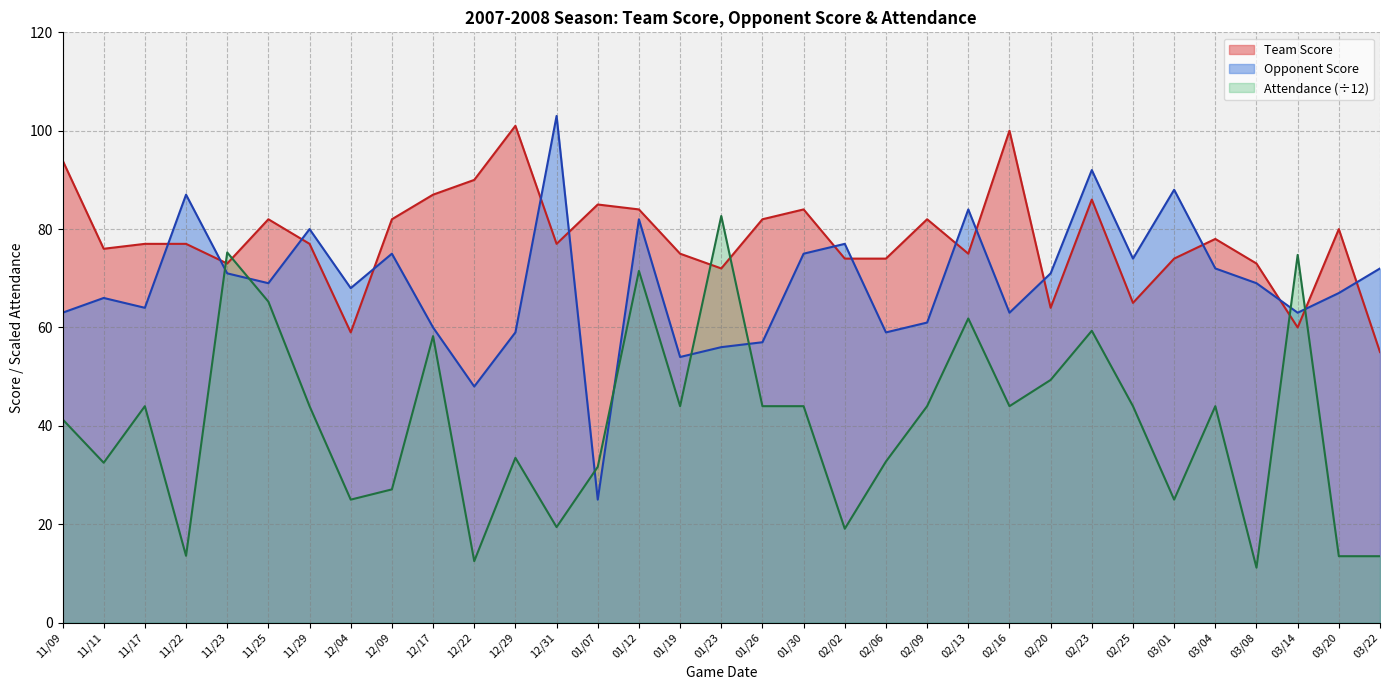

What is the spread (max minus min) of values at 01/26?

38.0